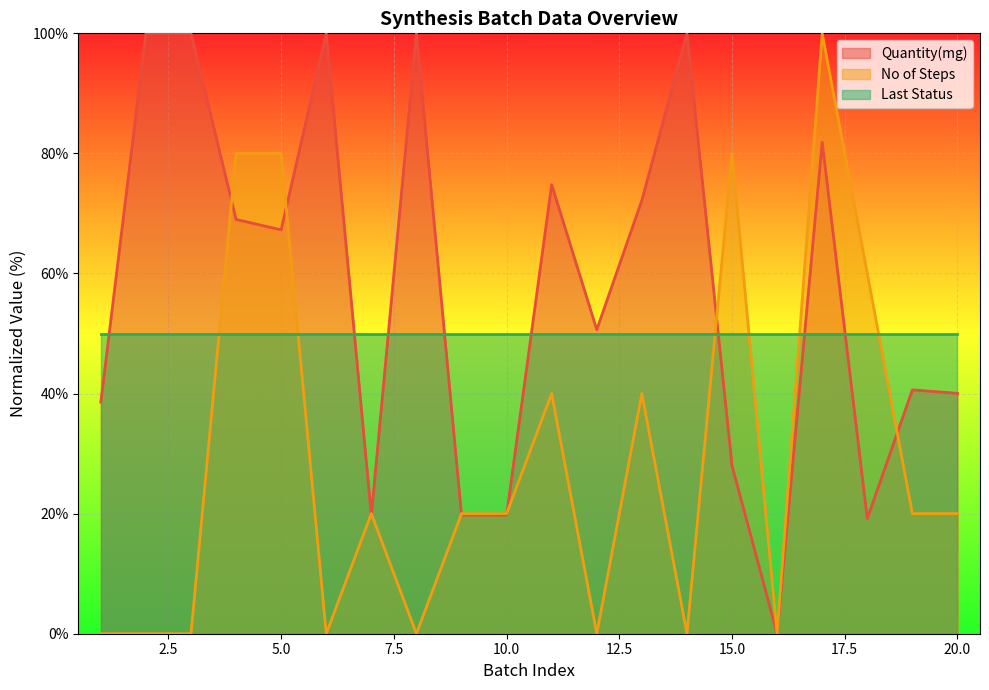

At how many categories does at least one series exceed 12?

20